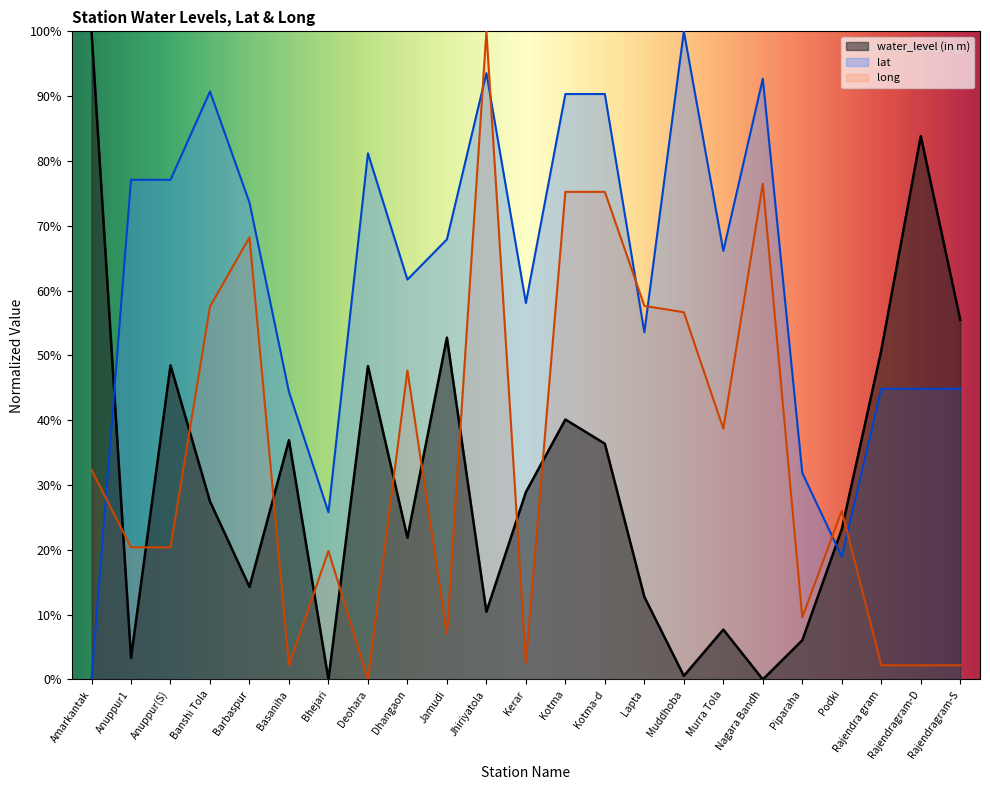

The lat series shows 44.4 at Basaniha. True or false?

True